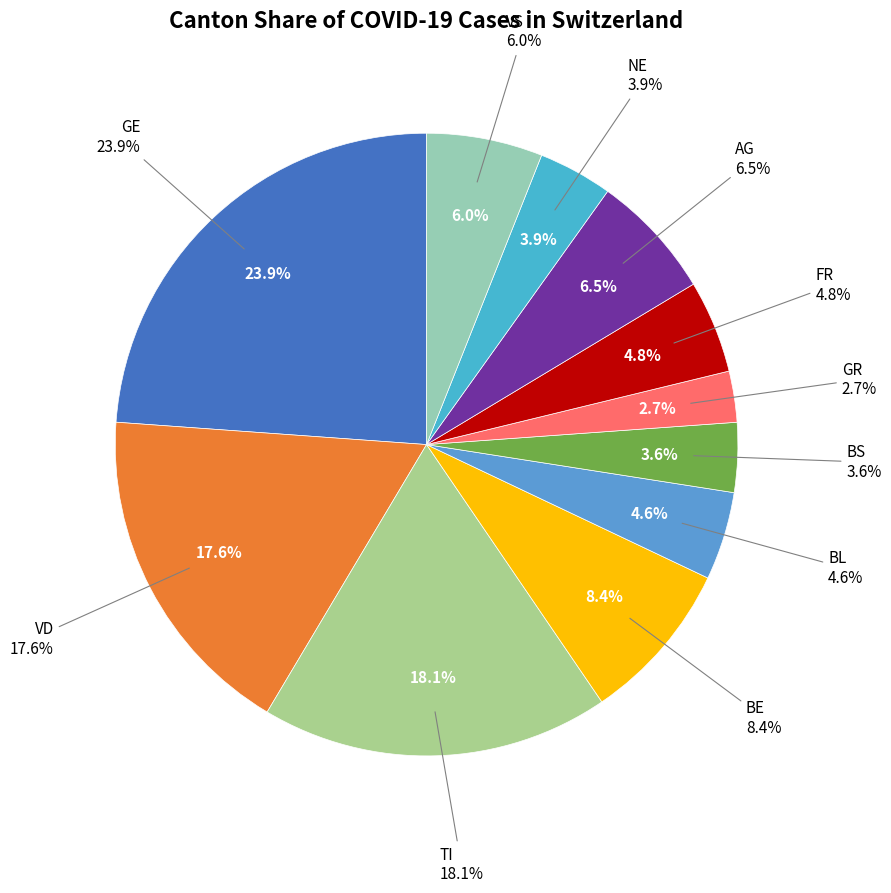

Count the number of slices in the pie.

11